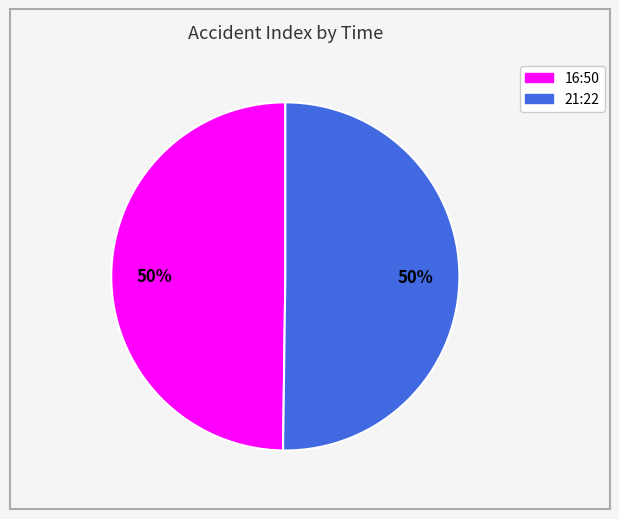

Approximately how many times larger is the value at 16:50 compared to 21:22?

1.0